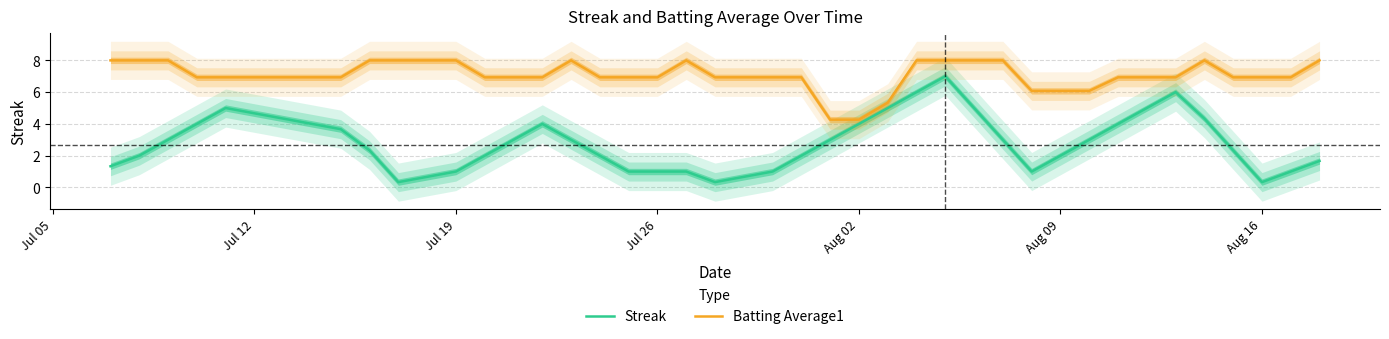

What is the minimum value for Streak?

0.3